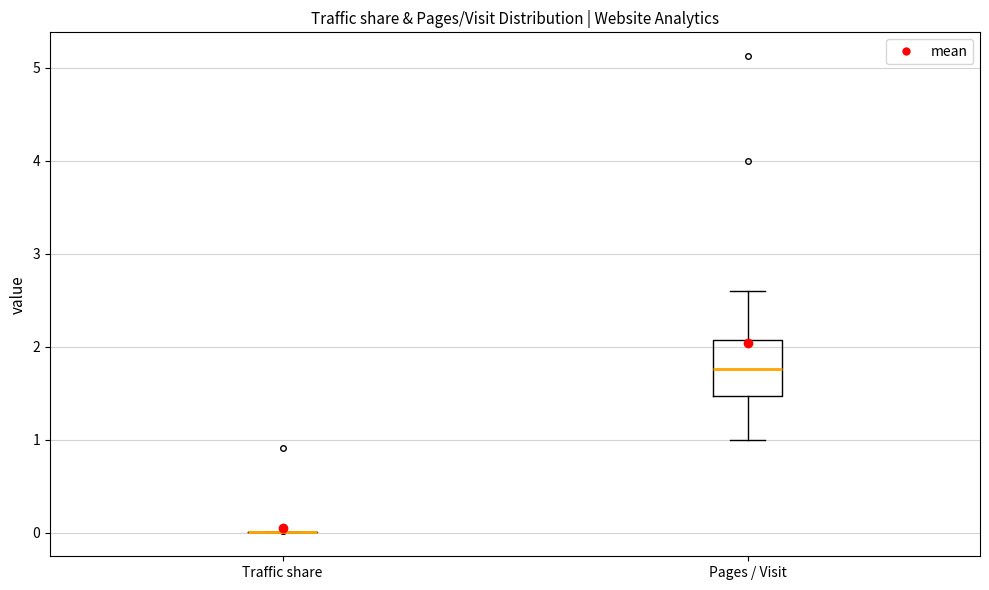

Reading left to right, read every box against the y-axis: the position of its median line, the range the box covers, and the ends of its whiskers. The values are not printed on the chart, so give them approximately, as read against the axis.

Traffic share: box collapsed to a line at 0.0, whiskers 0.0 to 0.0
Pages / Visit: median 1.8, box 1.5 to 2.1, whiskers 1.0 to 2.6